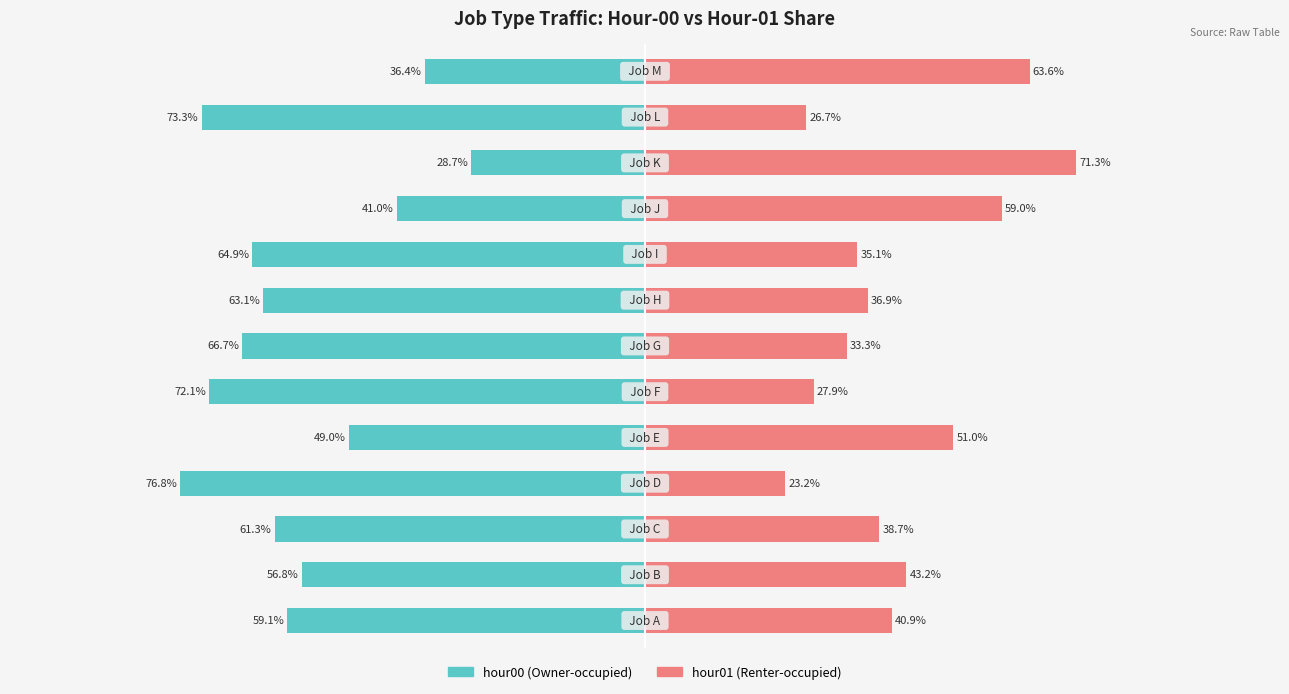

Reading right to left, transcribe all the data shown in this chart.

hour00: -36.4	-73.3	-28.7	-41.0	-64.9	-63.1	-66.7	-72.1	-49.0	-76.8	-61.3	-56.8	-59.1
hour01: 63.6	26.7	71.3	59.0	35.1	36.9	33.3	27.9	51.0	23.2	38.7	43.2	40.9